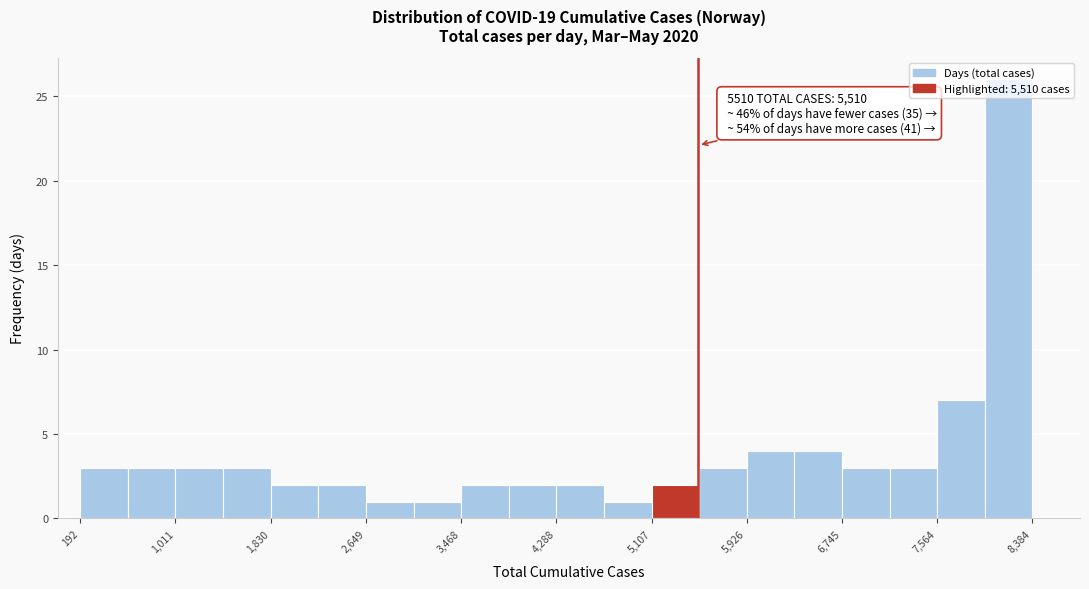

Which range on the x-axis has the tallest bar?

8000 to 8400